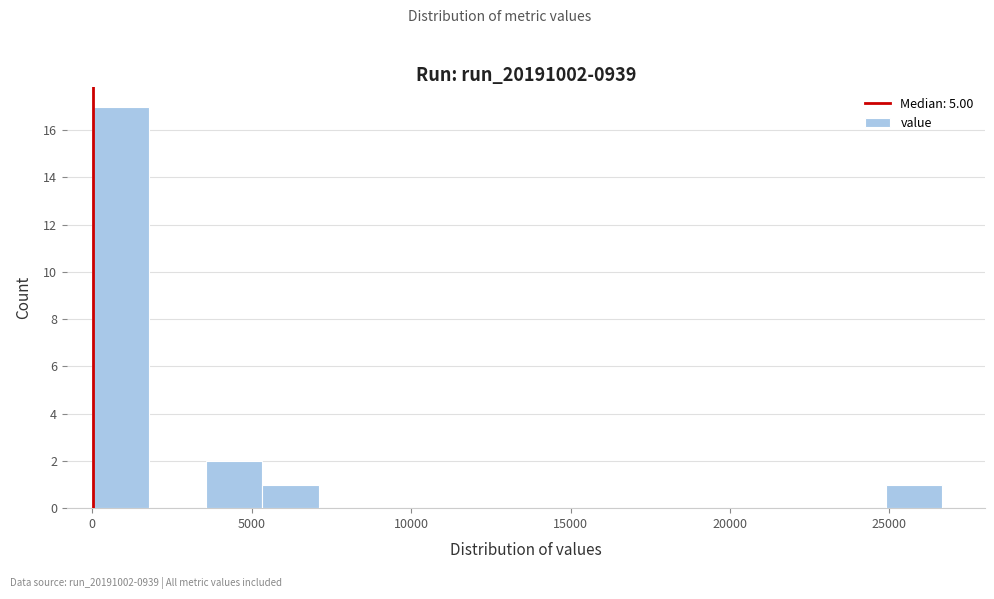

Around what value on the x-axis is the tallest bar? Give the approximate position of its centre, as read against the axis.

1000